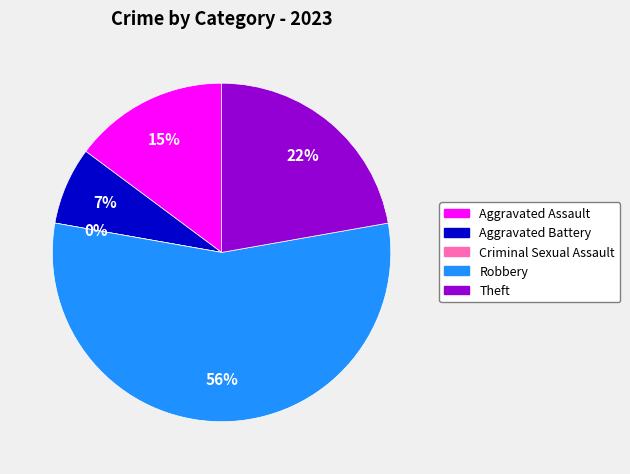

Rank the categories by value from lowest to highest.

Criminal Sexual Assault, Aggravated Battery, Aggravated Assault, Theft, Robbery